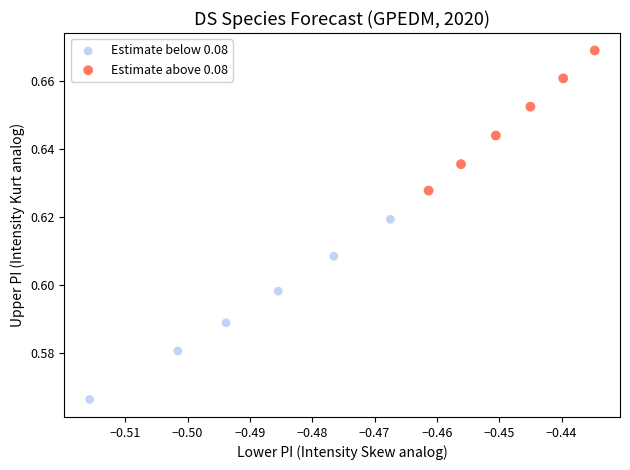

Which series contains the highest Y value?

Estimate above 0.08